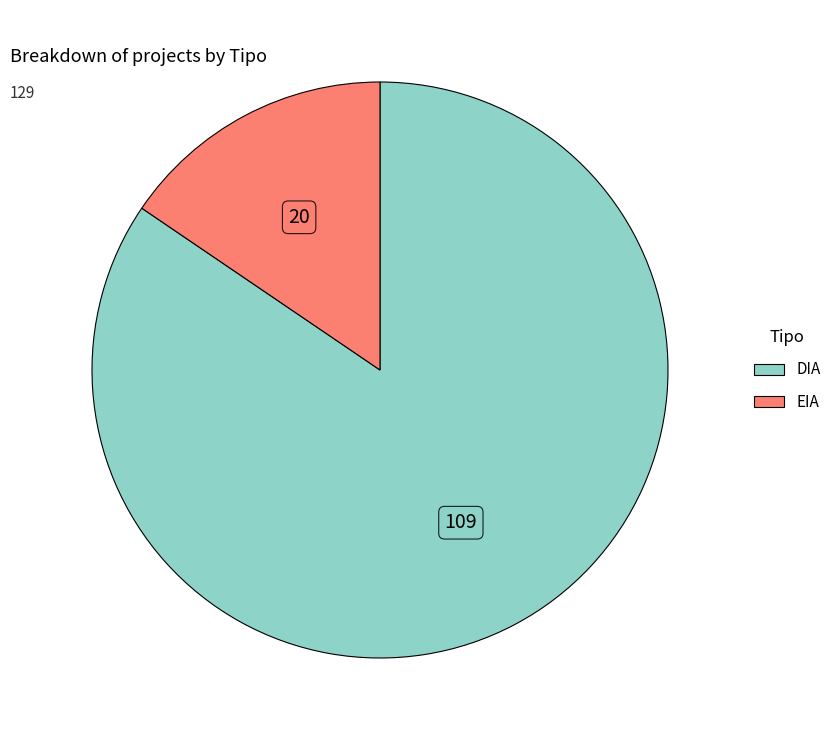

What is the largest slice in the pie chart?

DIA